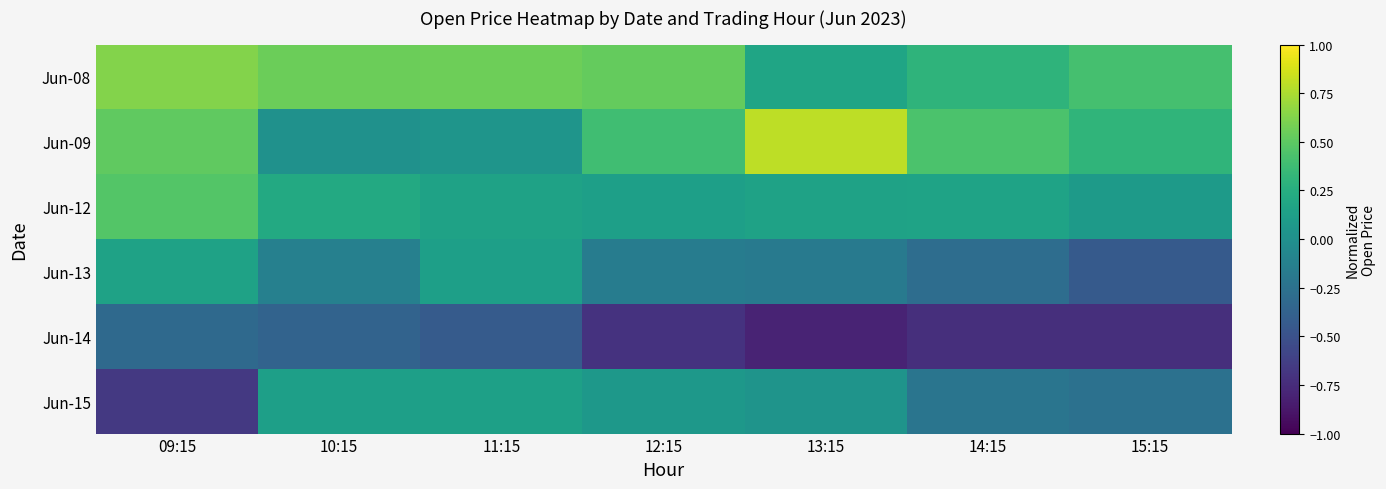

Reading left to right, extract all data points from this chart.

Jun-08: 09:15=0.6	10:15=0.6	11:15=0.6	12:15=0.5	13:15=0.2	14:15=0.3	15:15=0.4
Jun-09: 09:15=0.5	10:15=0.0	11:15=0.0	12:15=0.4	13:15=0.8	14:15=0.4	15:15=0.3
Jun-12: 09:15=0.5	10:15=0.2	11:15=0.2	12:15=0.1	13:15=0.2	14:15=0.2	15:15=0.1
Jun-13: 09:15=0.1	10:15=-0.1	11:15=0.1	12:15=-0.2	13:15=-0.2	14:15=-0.3	15:15=-0.4
Jun-14: 09:15=-0.3	10:15=-0.4	11:15=-0.4	12:15=-0.7	13:15=-0.8	14:15=-0.7	15:15=-0.7
Jun-15: 09:15=-0.7	10:15=0.1	11:15=0.1	12:15=0.1	13:15=0.0	14:15=-0.2	15:15=-0.3